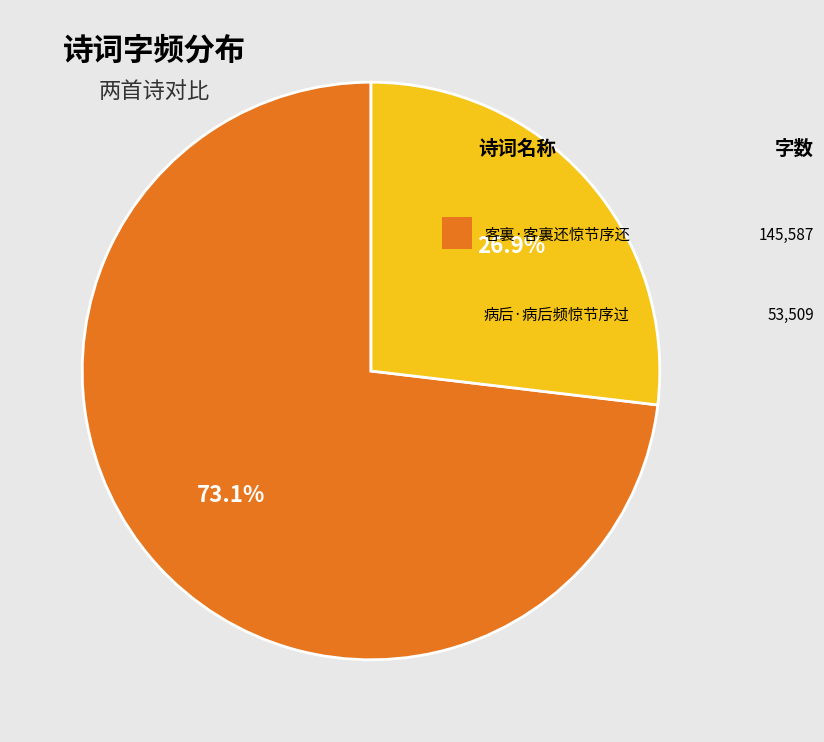

To the nearest percent, what is the average slice percentage?

50%